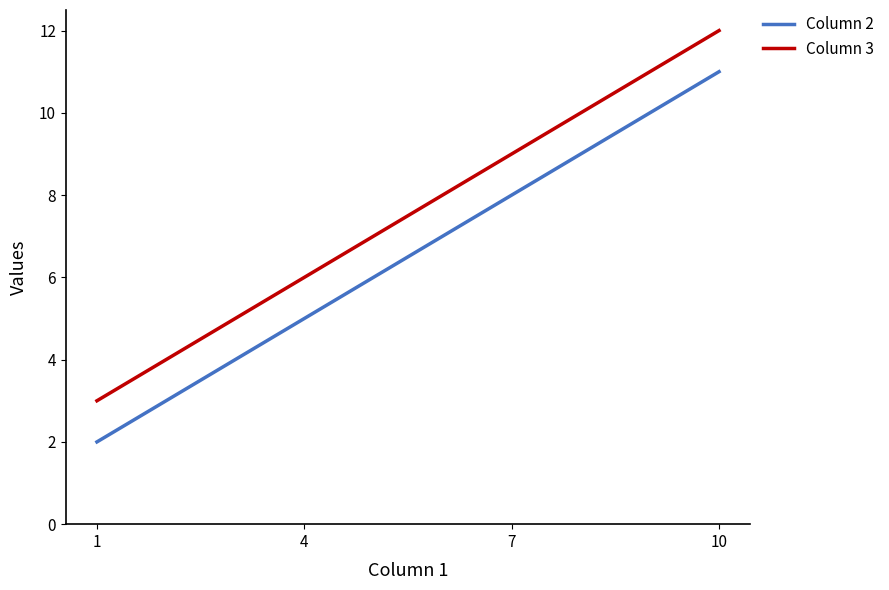

Is the value of Column 3 at 7 greater than the value of Column 2 at 1?

Yes